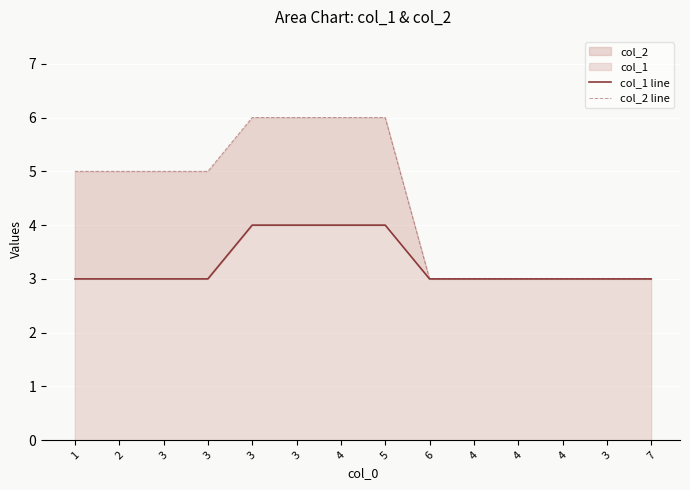

How many values in the col_2 line series are below 5?

6